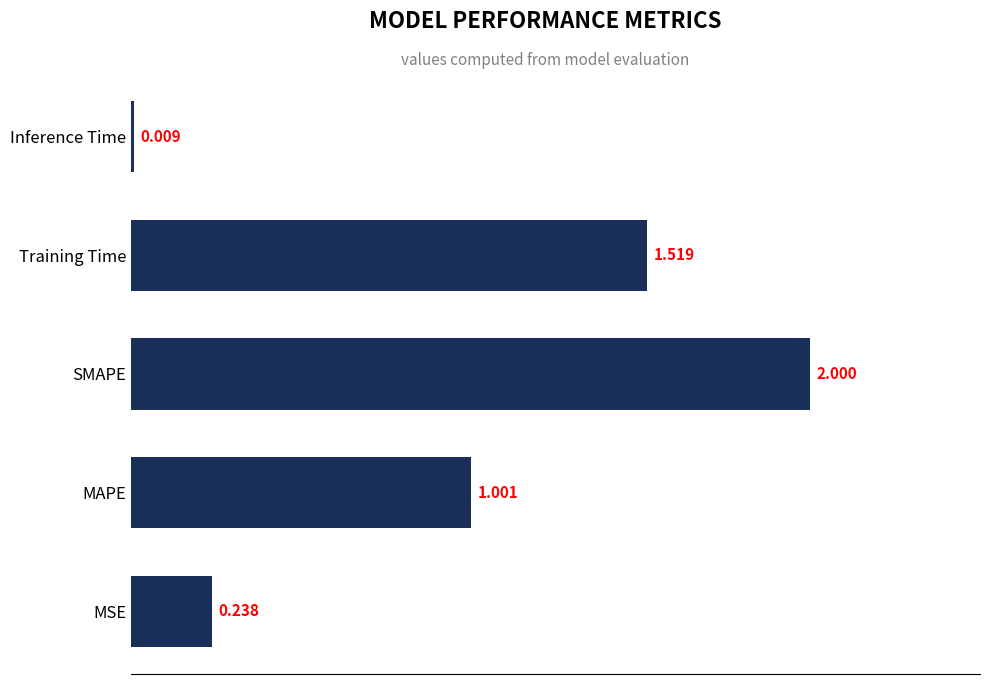

List the labels in order of value, largest first.

SMAPE, Training Time, MAPE, MSE, Inference Time